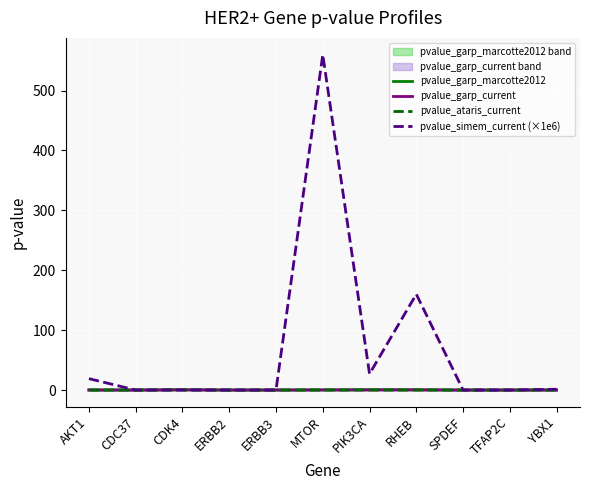

True or false: pvalue_garp_current has a value of 0.4 at CDK4.

False